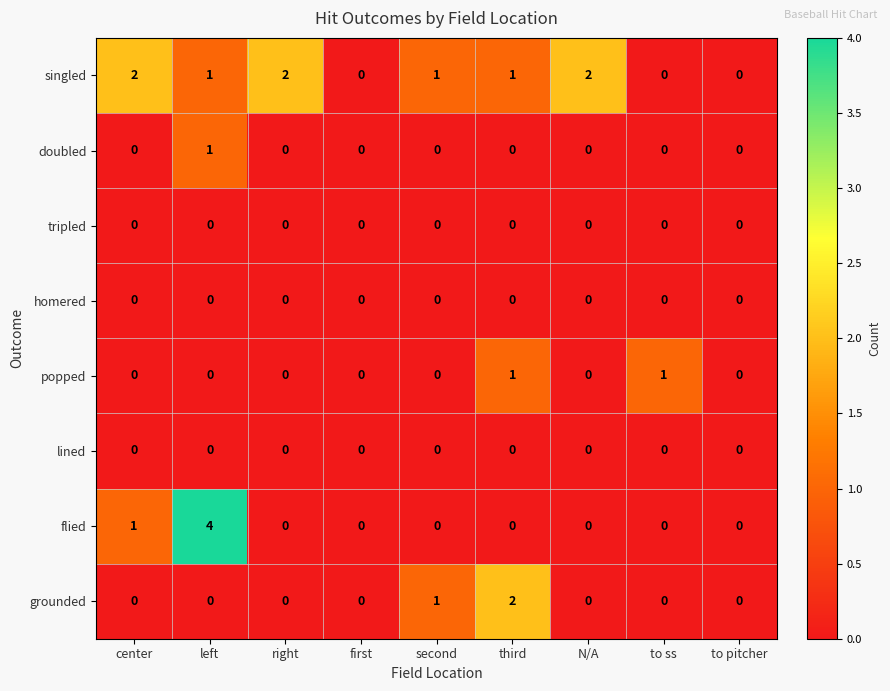

What is the total value across all series at third?

4